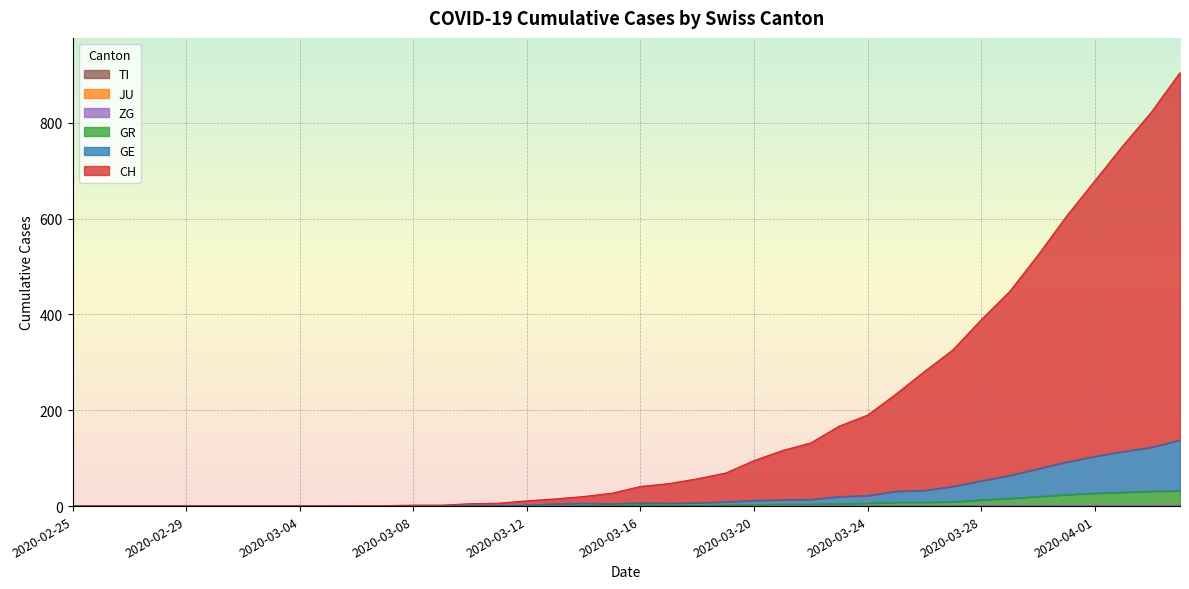

What is the value of the GE point at the 20th from the left?

5